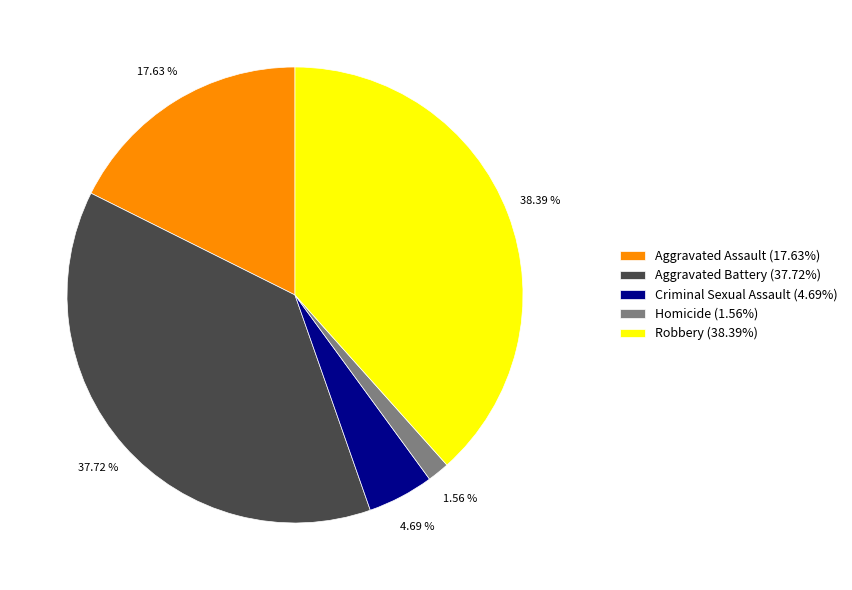

What is the ratio of the value at Aggravated Battery to the value at Aggravated Assault?

2.1